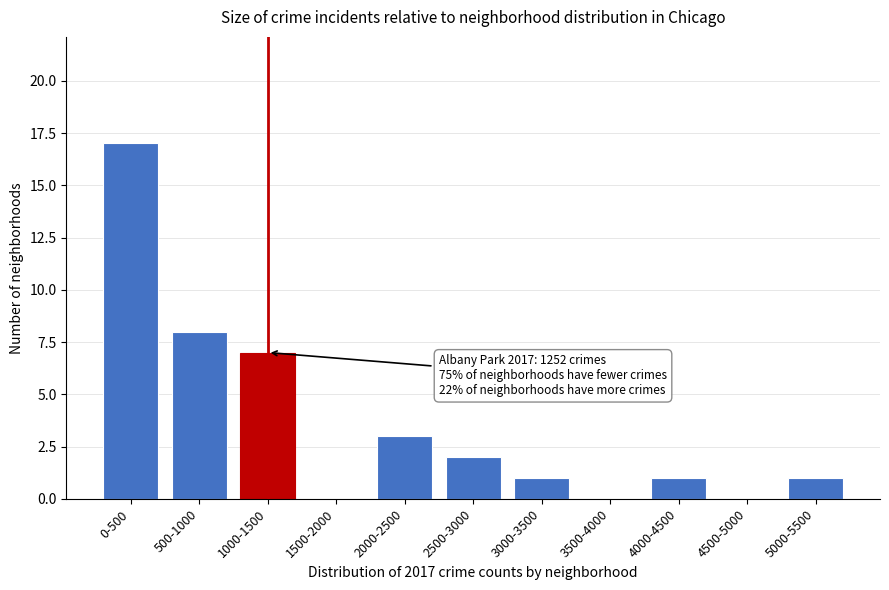

Reading left to right, list all the values displayed in this chart.

0-500=17	500-1000=8	1000-1500=7	1500-2000=0	2000-2500=3	2500-3000=2	3000-3500=1	3500-4000=0	4000-4500=1	4500-5000=0	5000-5500=1